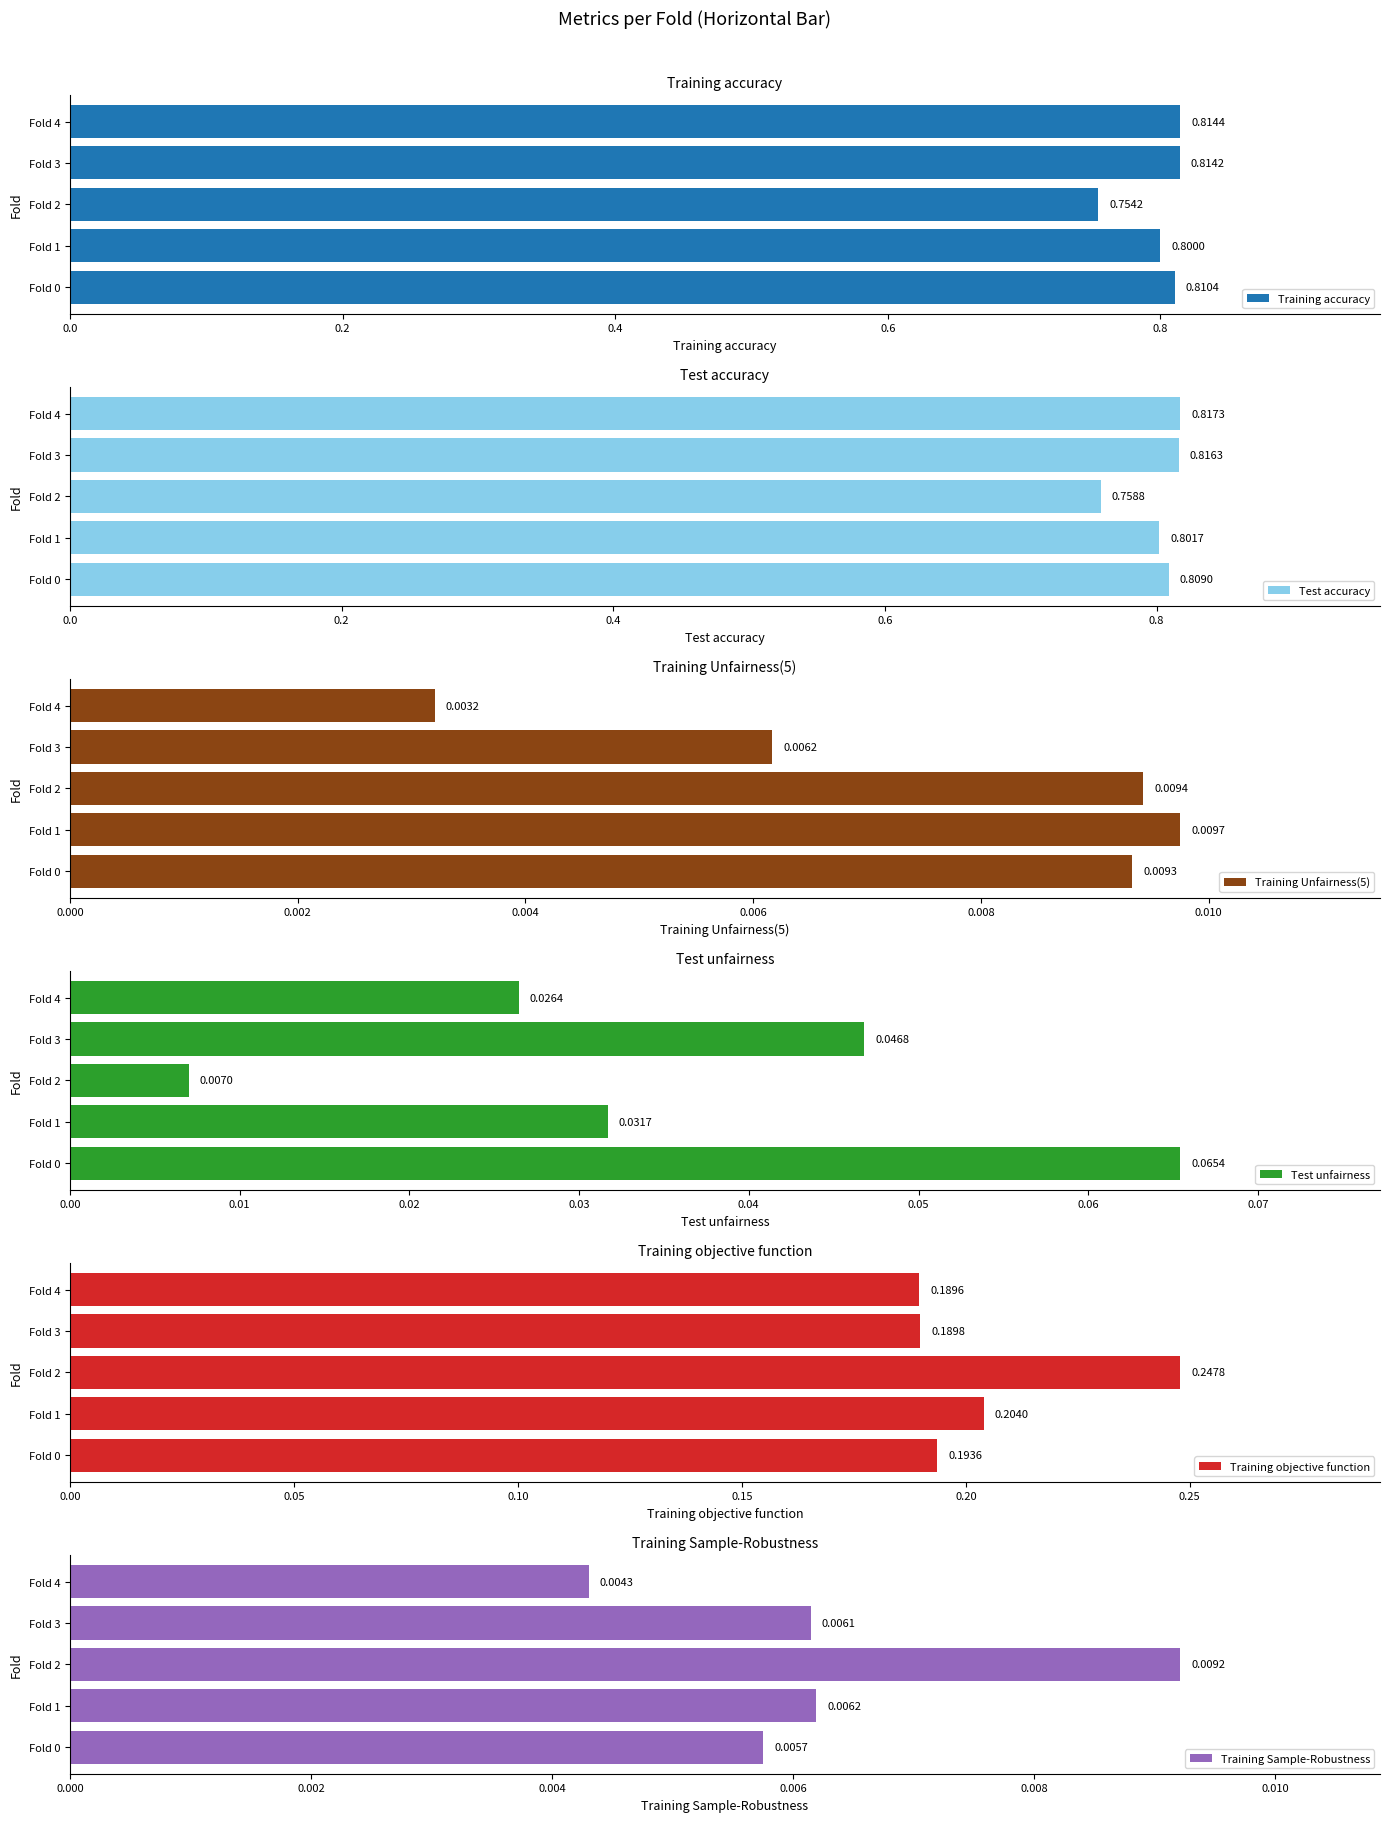

What are all the series names shown in the legend?

Training accuracy, Test accuracy, Training Unfairness(5), Test unfairness, Training objective function, Training Sample-Robustness